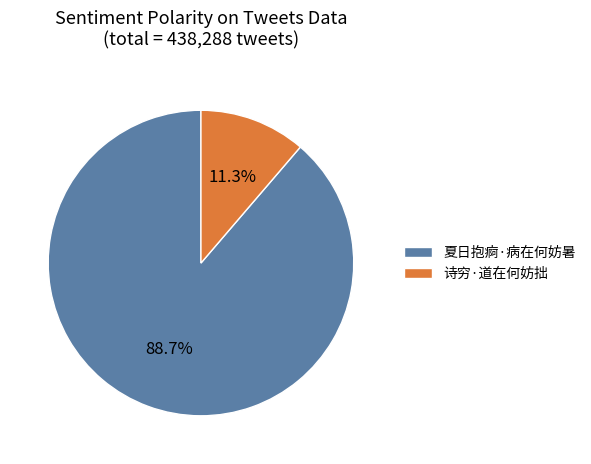

Does 夏日抱痾·病在何妨暑 represent more than half of the total?

Yes